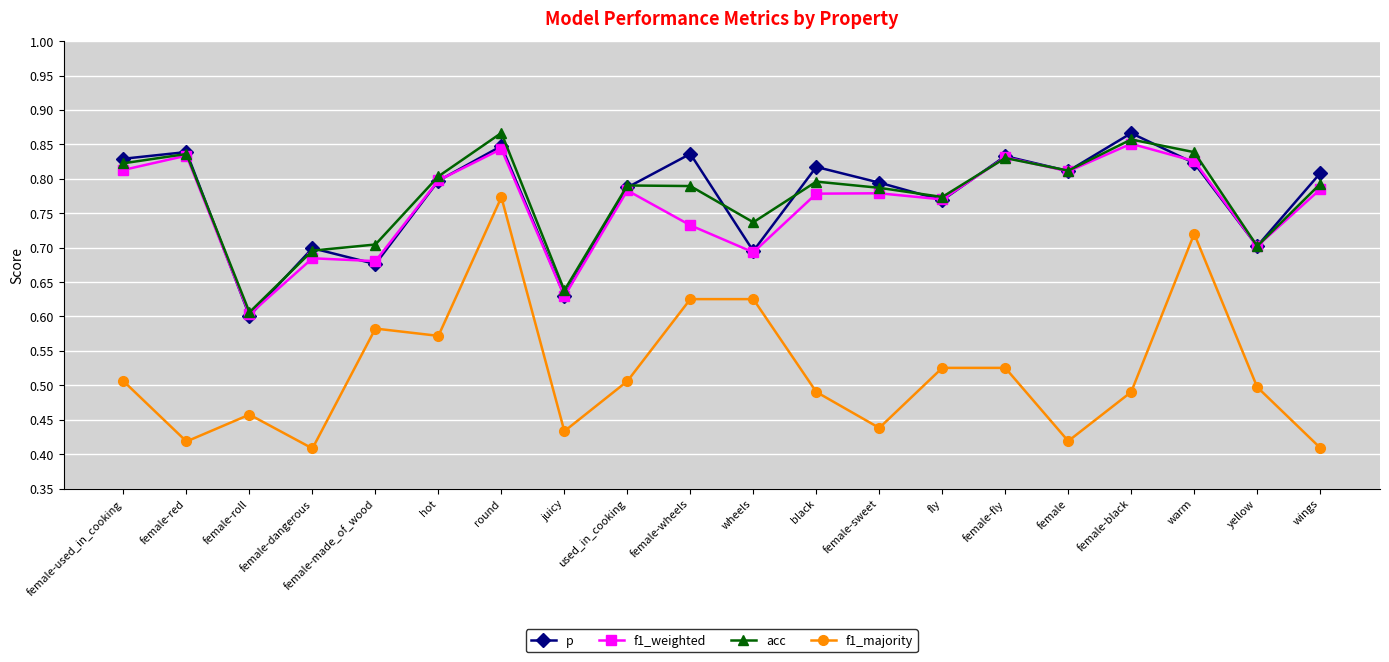

What is the difference between the second highest and second lowest values in the acc series?

0.2